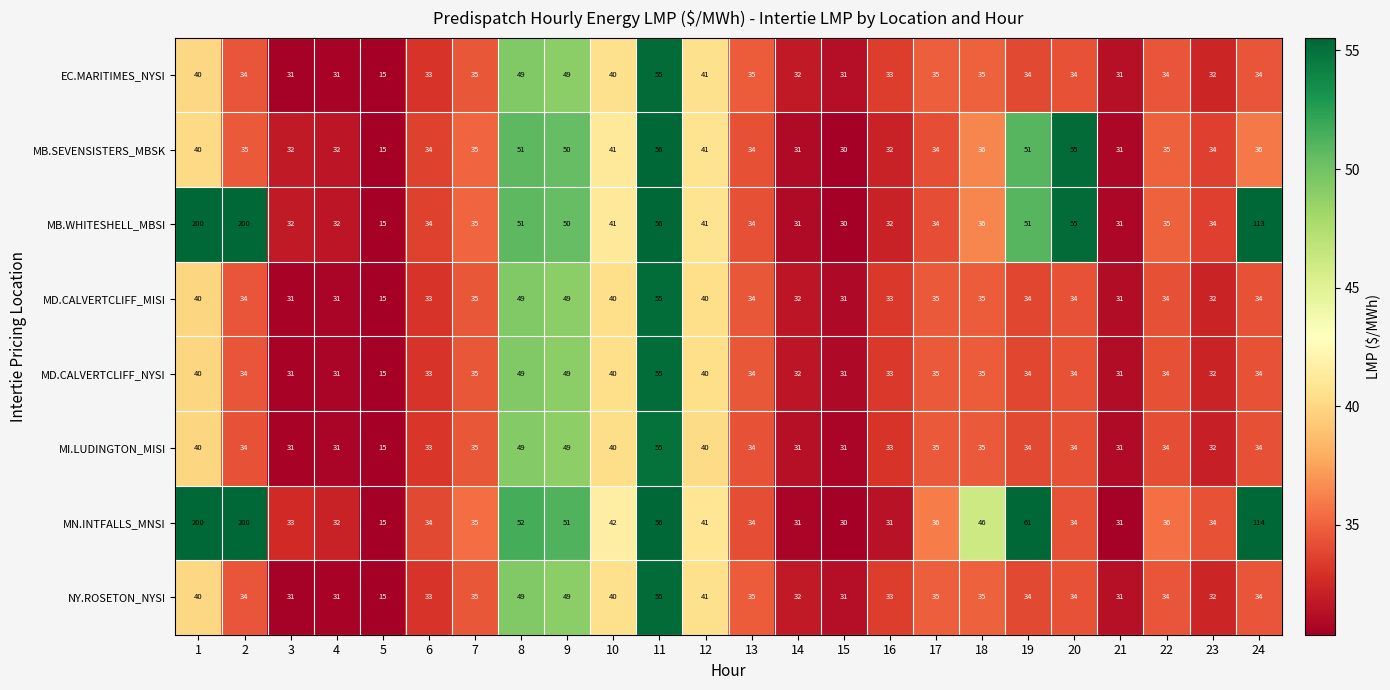

Between 10 and 14, which series saw the biggest shift?

MN.INTFALLS_MNSI